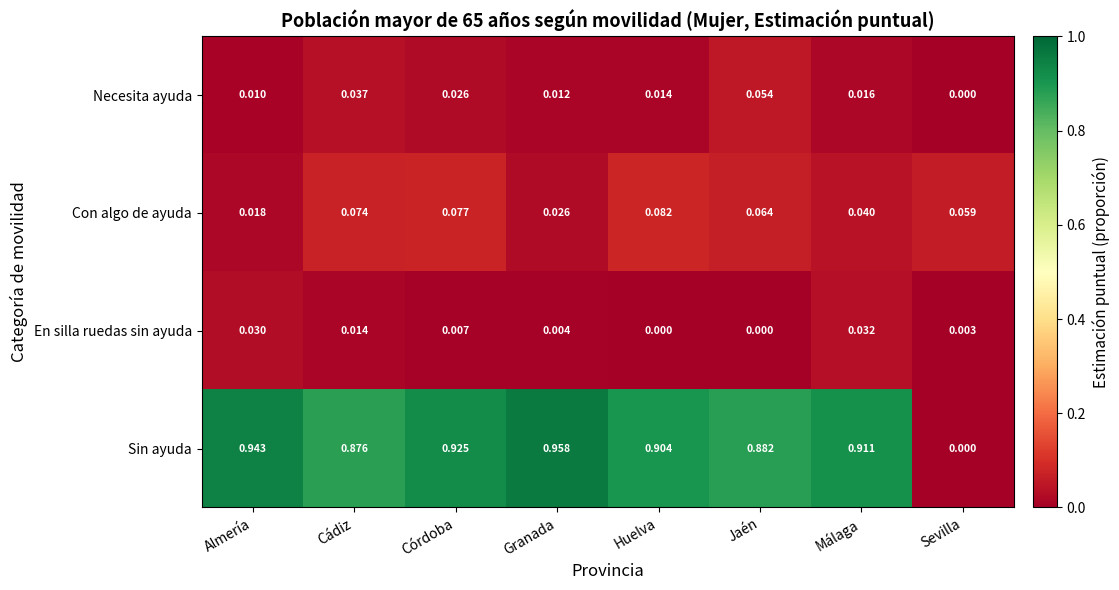

Which series has the largest total across all categories?

Sin ayuda